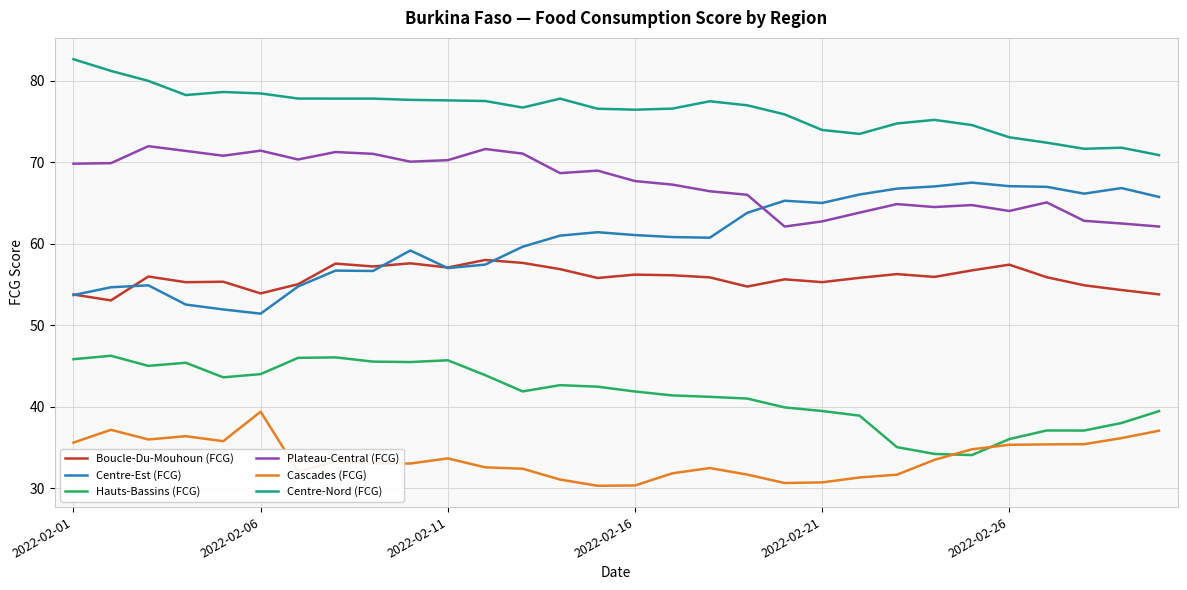

How many lines are shown in the chart?

6